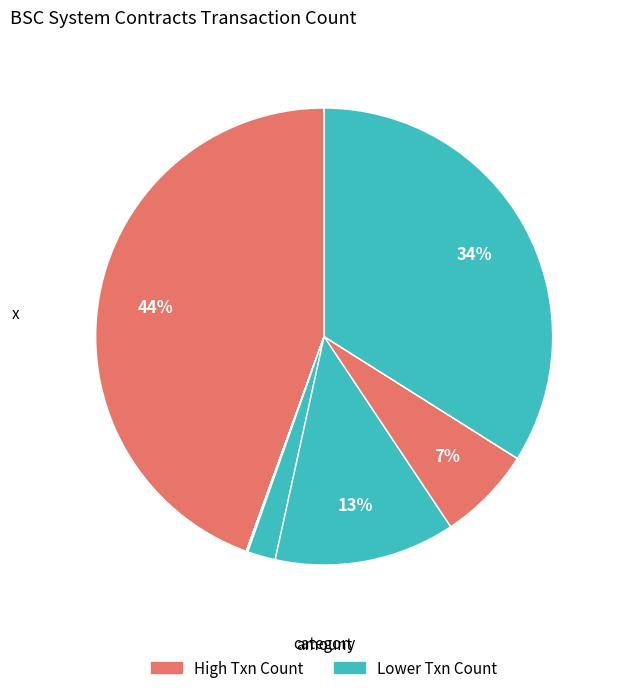

Which category has the smallest portion of the pie?

BSC: Governance Hub